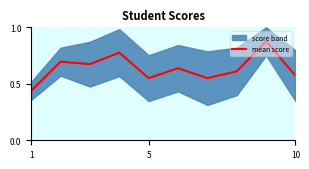

True or false: the data shows 1.3 at 8.

False